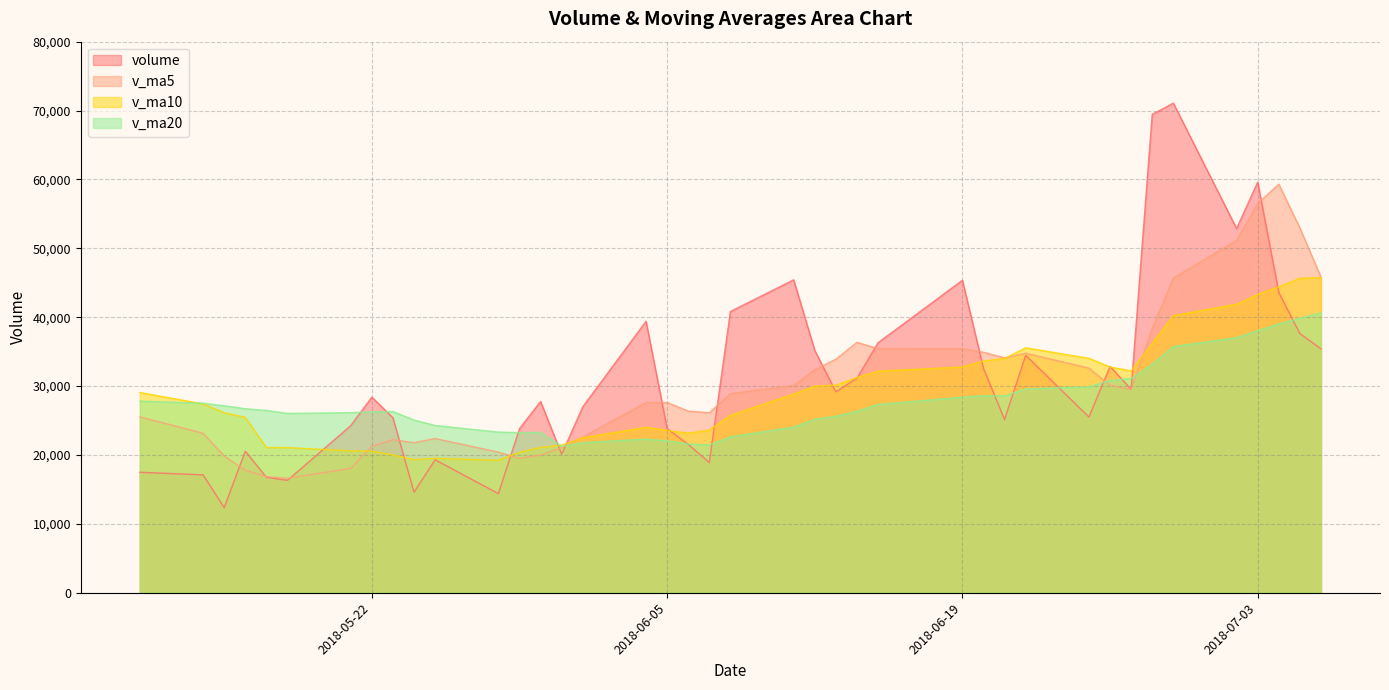

What is the minimum value shown in the chart?

12348.4